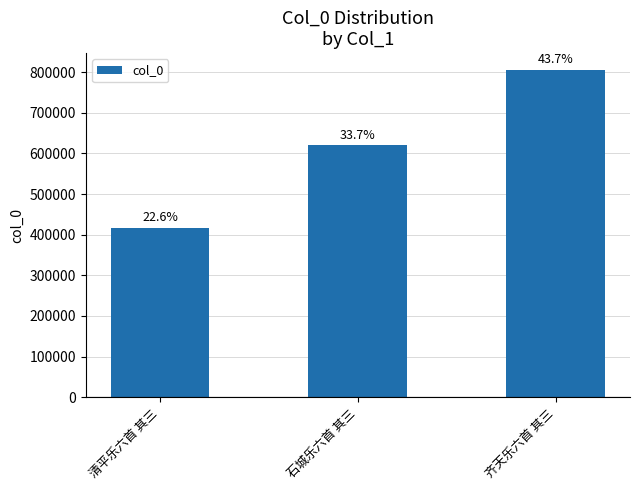

True or false: the data shows 417109 at 清平乐六首 其三.

True